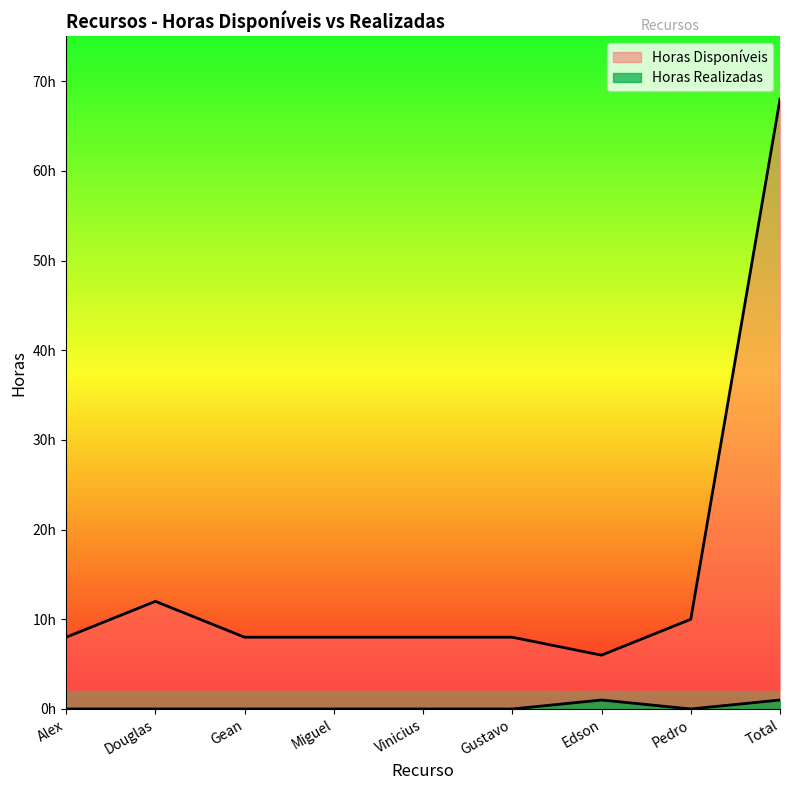

What is the sum of the Horas Disponíveis values at Alex and Vinicius?

16